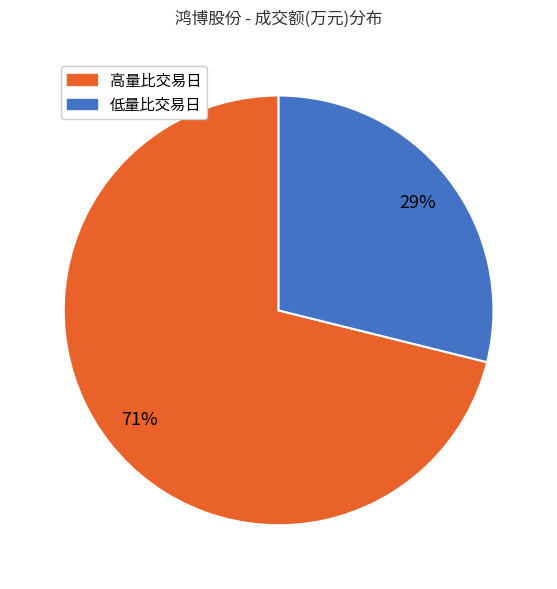

To the nearest percent, what is the difference between the largest and smallest slice percentages?

42%